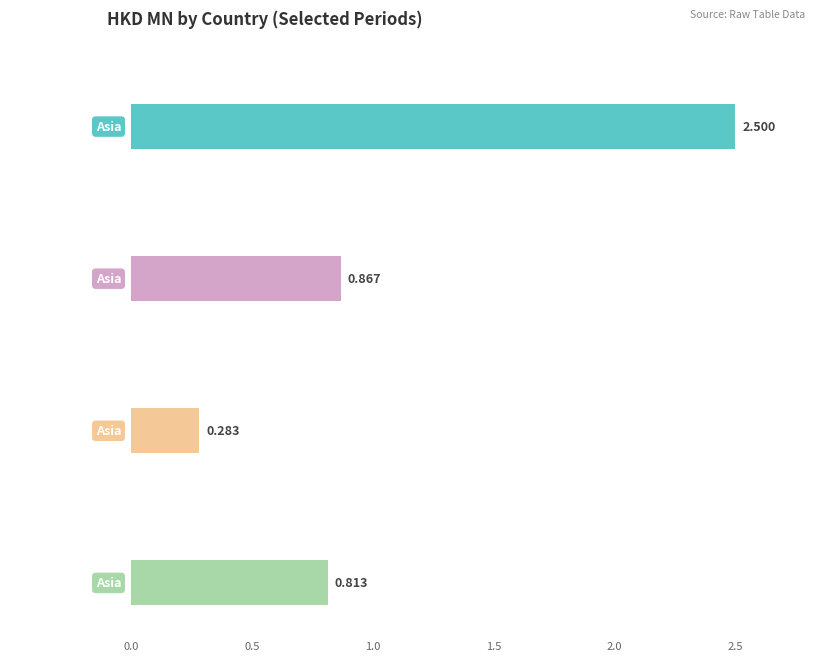

At which label does 201812 reach its peak?

Asia